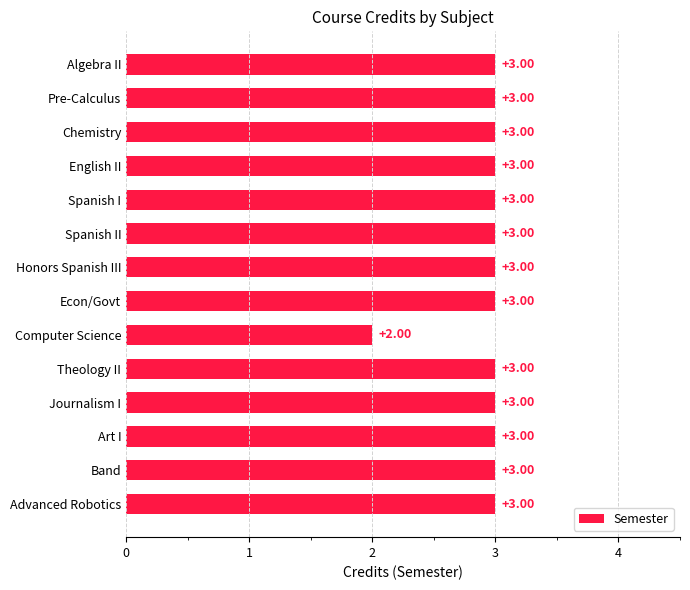

What is the label of the 14th bar from the bottom?

Algebra II